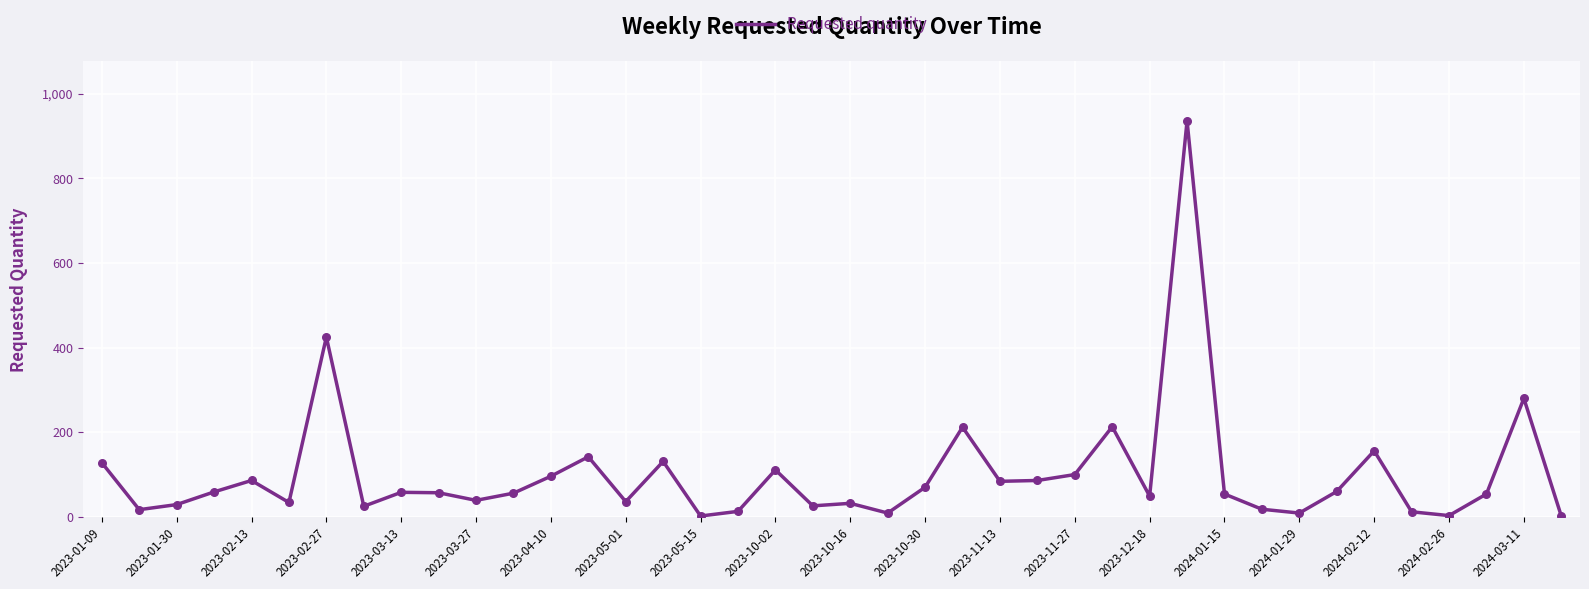

What is the difference between the maximum and minimum values?

934